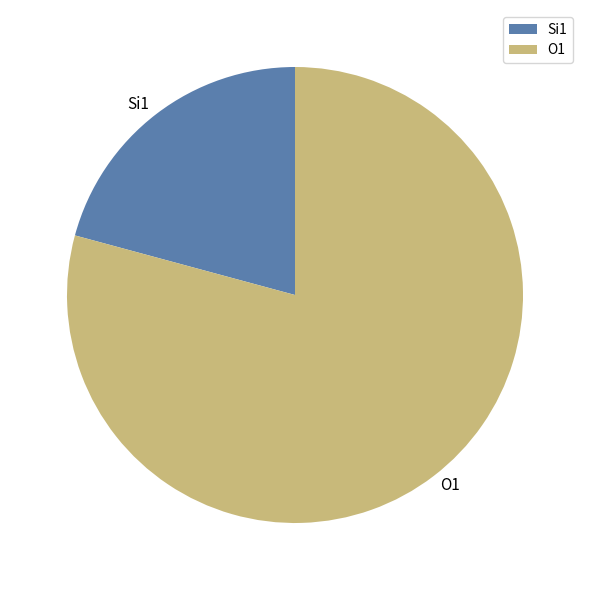

Combined, do O1 and Si1 account for over 50%?

Yes